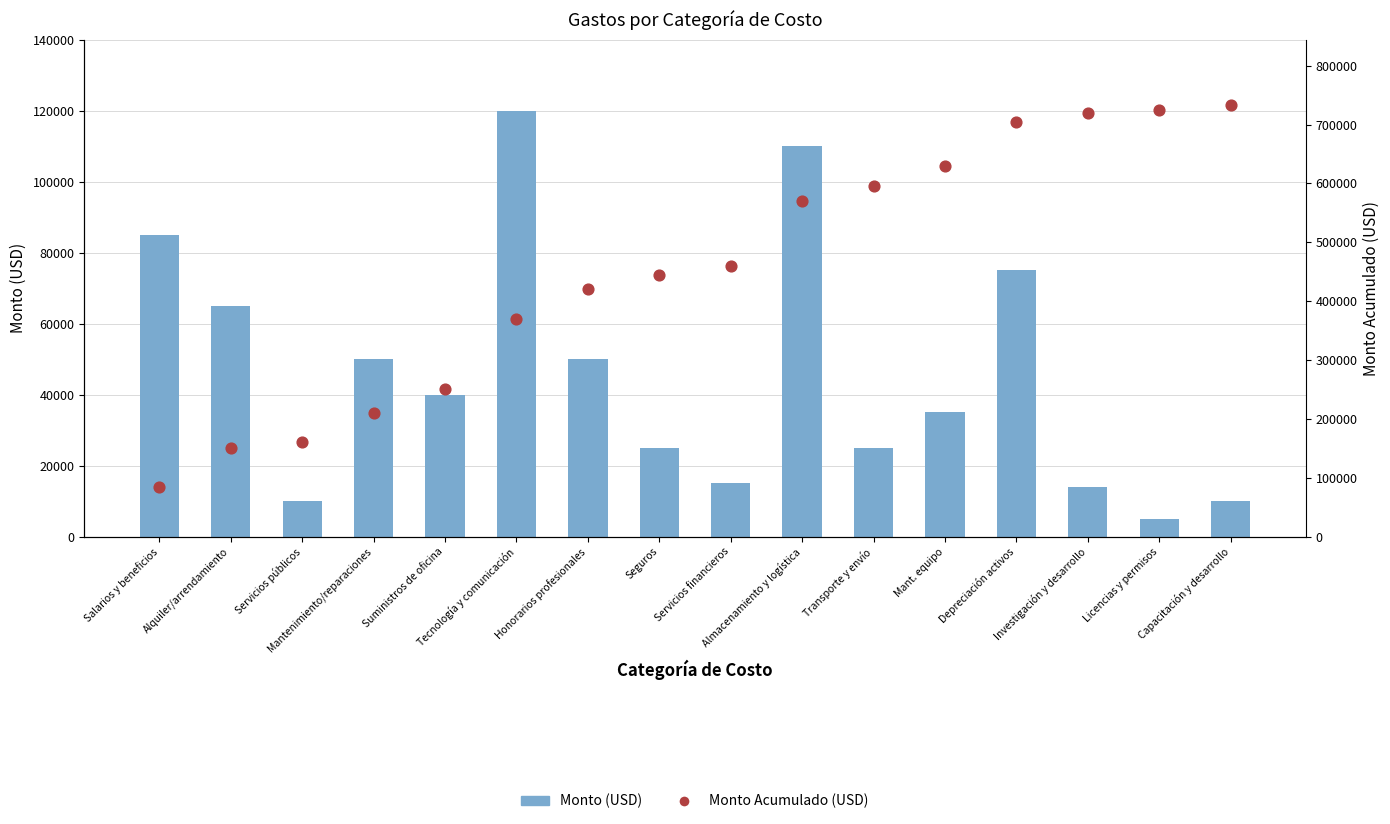

At which category is the sum across all series the highest?

Depreciación activos